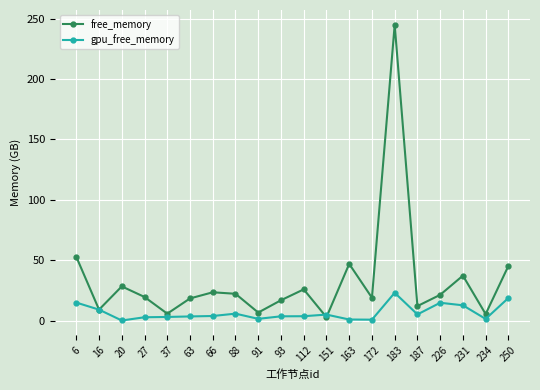

True or false: free_memory and gpu_free_memory cross at least once.

True